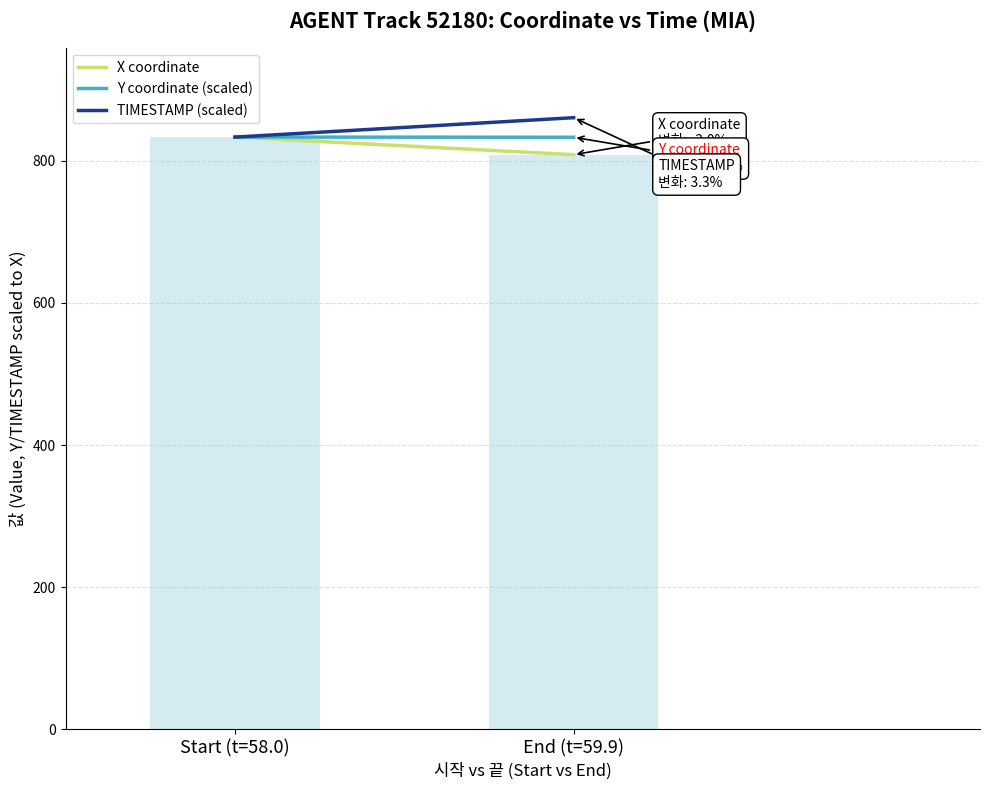

Reading left to right, list all the values displayed in this chart.

X coordinate: 833.2	808.5
Y coordinate (scaled): 833.2	833.0
TIMESTAMP (scaled): 833.2	860.5